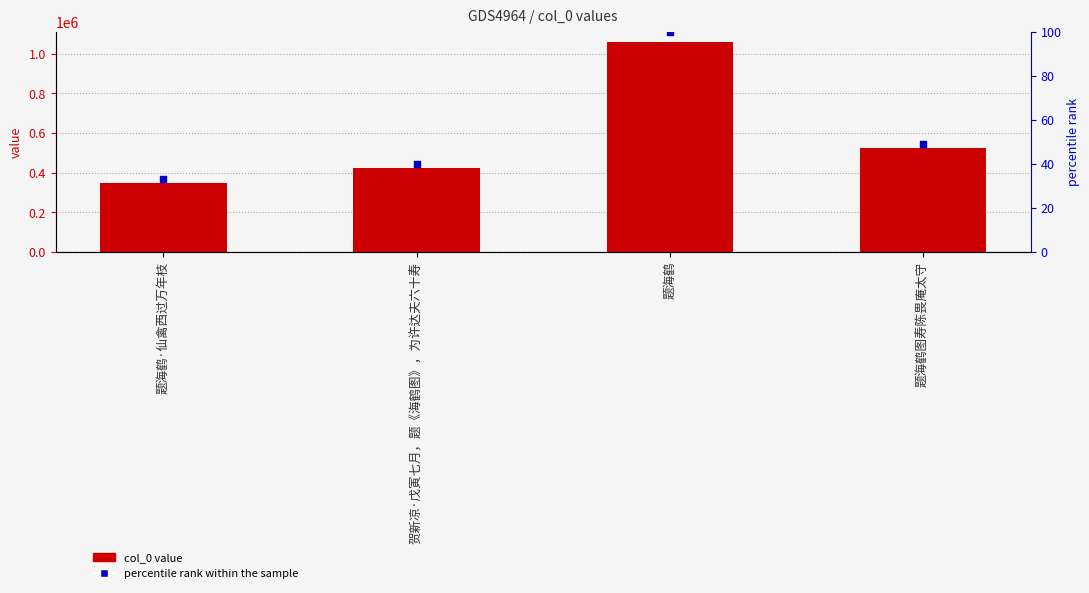

Which series reaches the maximum Y coordinate?

col_0